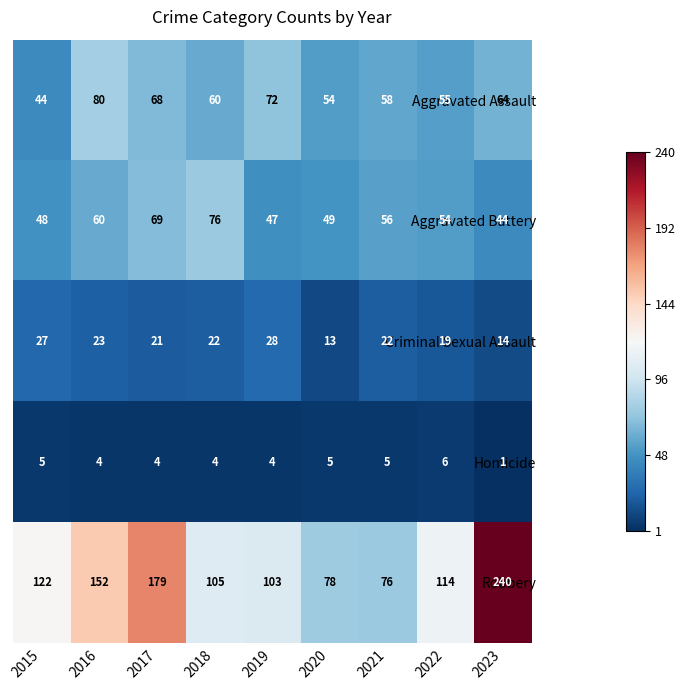

What is the minimum value shown in the chart?

1